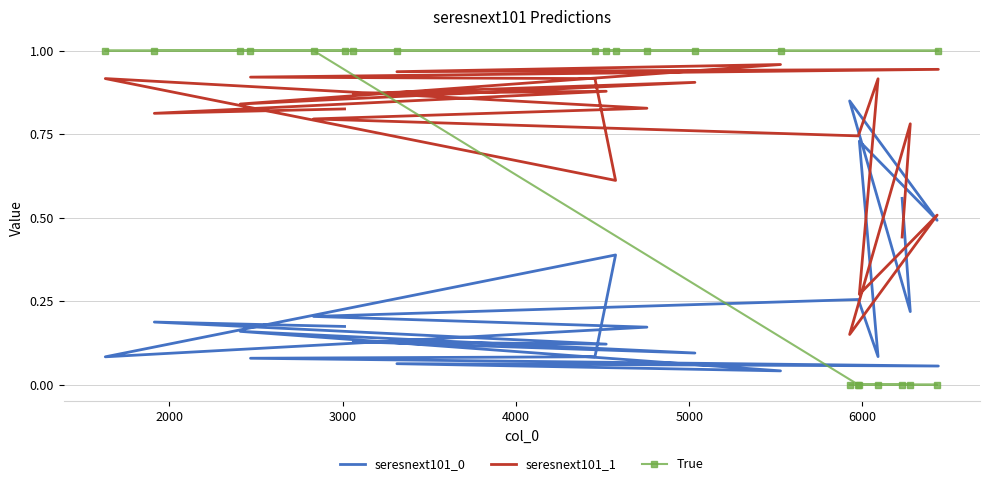

Where is the first local maximum for seresnext101_0?

3000